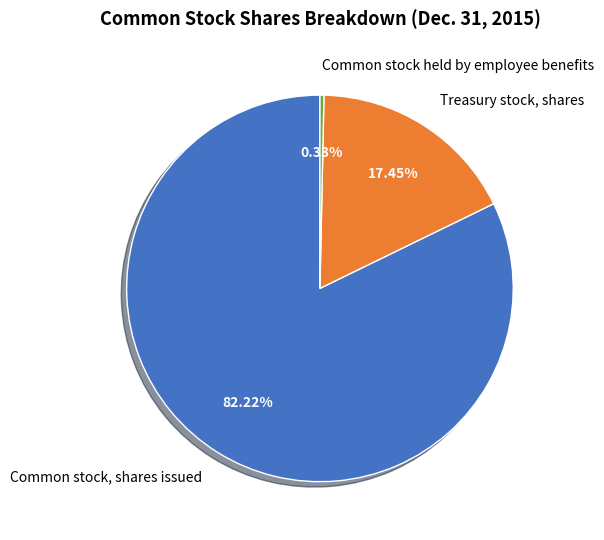

Is there a majority slice in this chart?

Yes